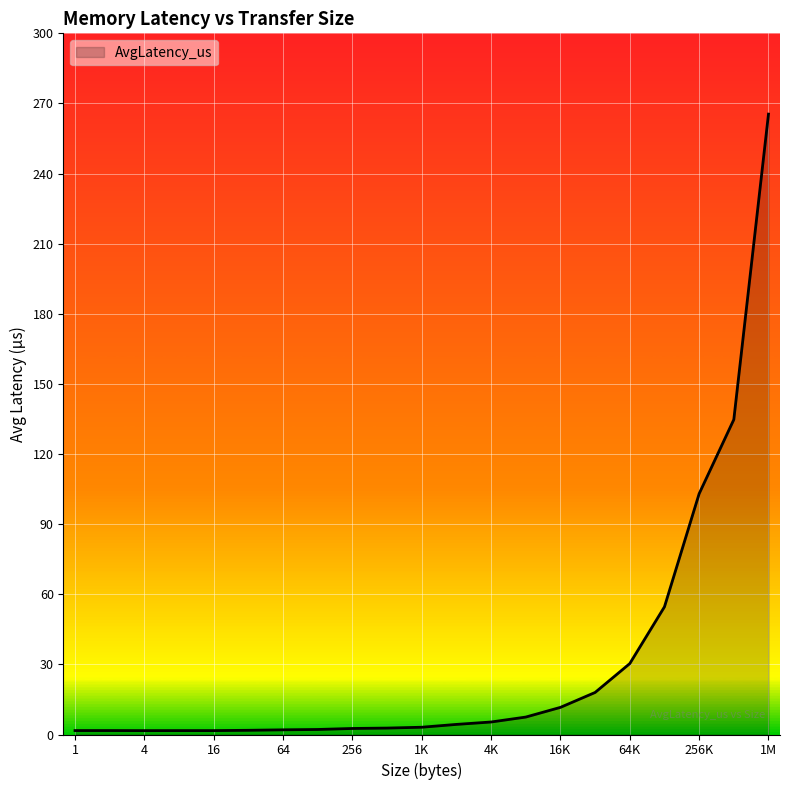

Does the chart have visible grid lines?

Yes